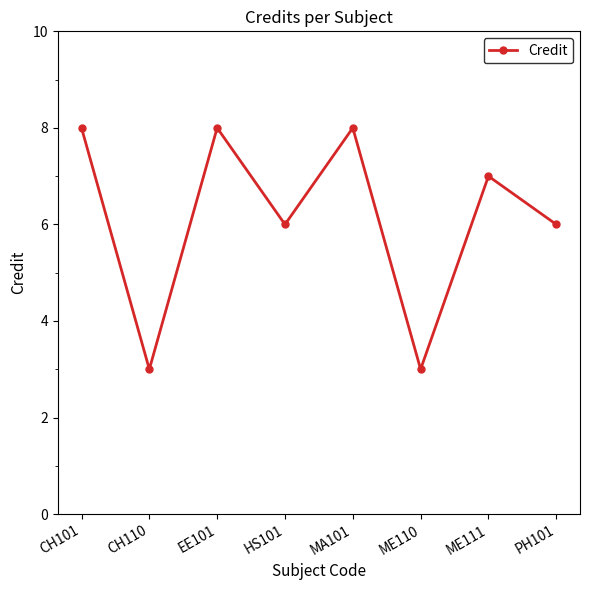

The chart shows a value of 1 at ME110. True or false?

False